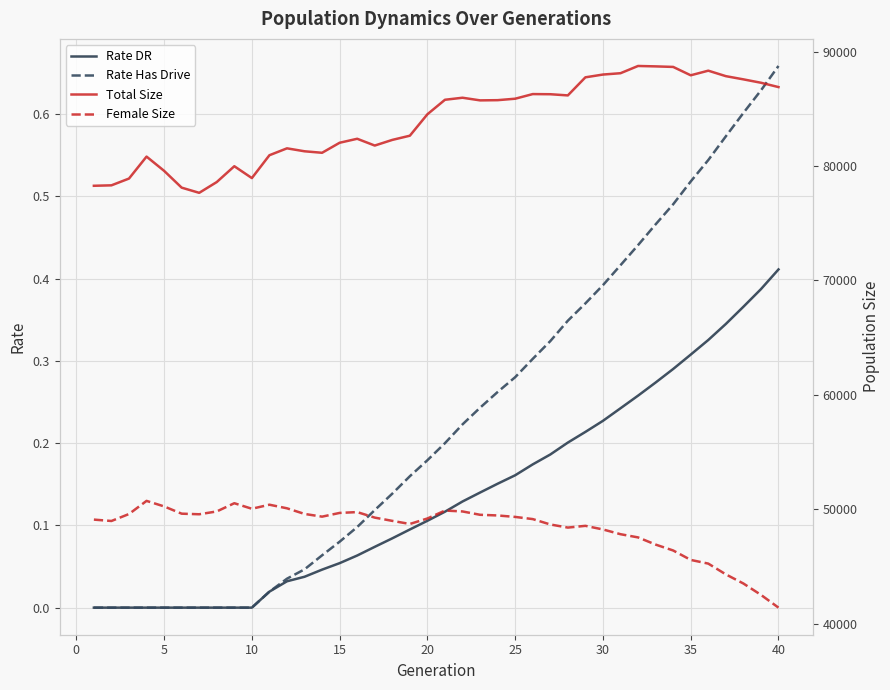

At which label does Rate Has Drive reach its peak?

40